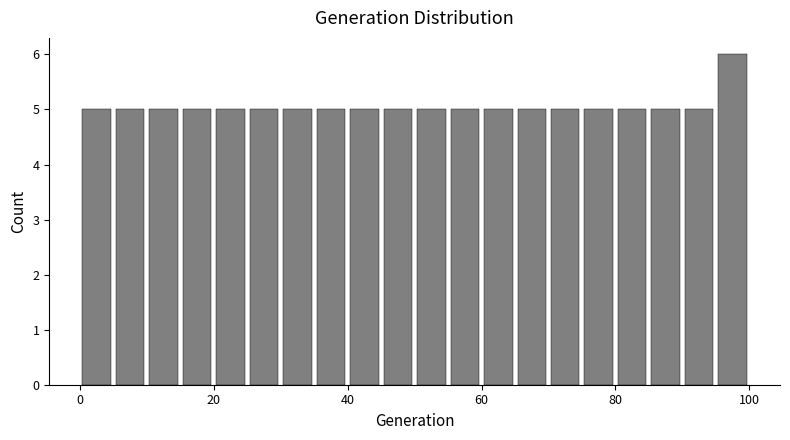

Read against the x-axis, roughly where is the centre of the tallest bar?

98